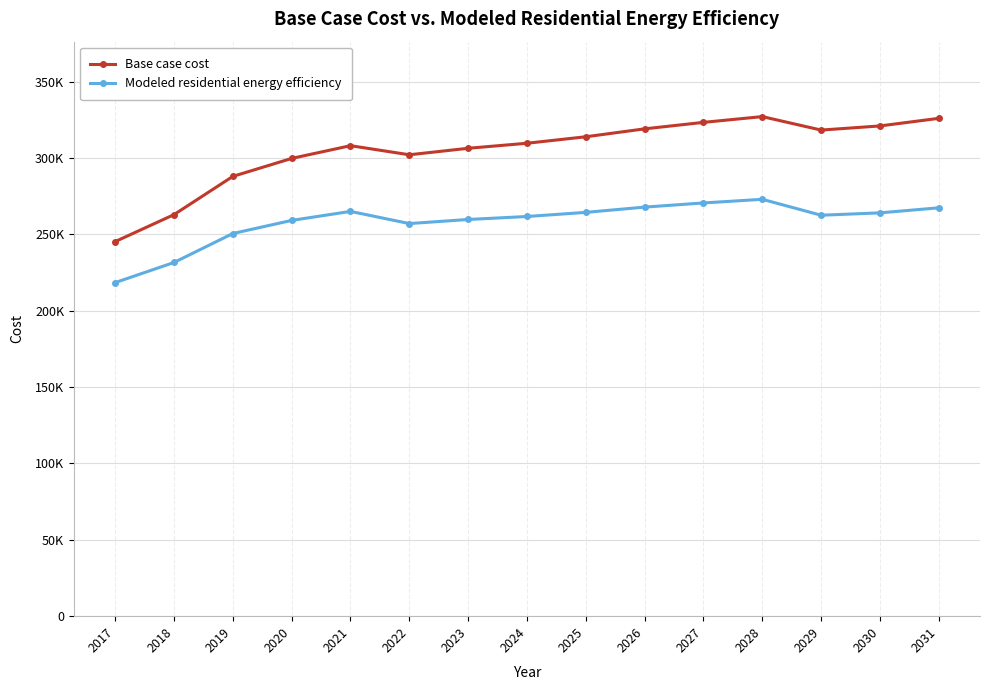

What are all the series names shown in the legend?

Base case cost, Modeled residential energy efficiency